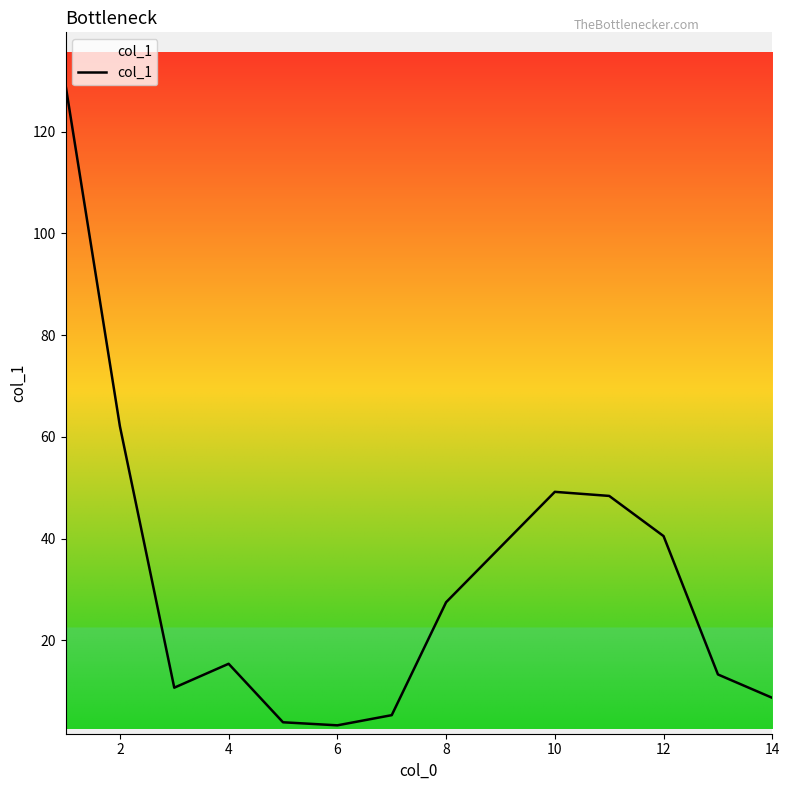

What is the sum of all values?

417.5